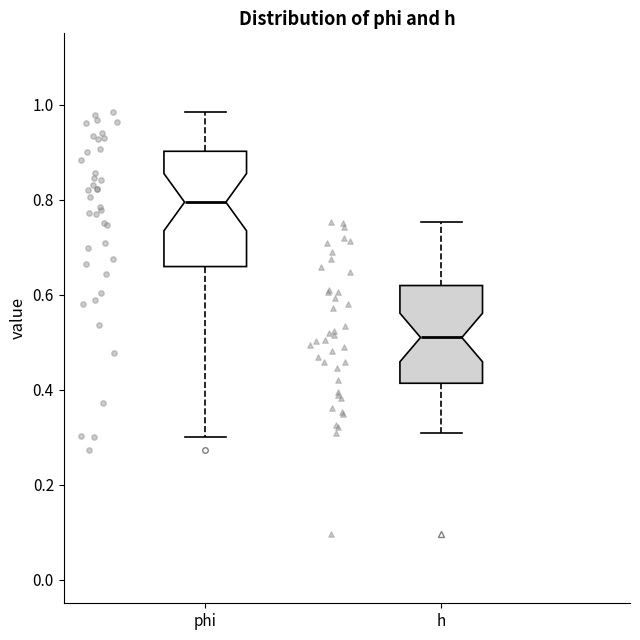

Reading left to right, read every box against the y-axis: the position of its median line, the range the box covers, and the ends of its whiskers. The values are not printed on the chart, so give them approximately, as read against the axis.

phi: median 0.80, box 0.66 to 0.90, whiskers 0.30 to 0.98
h: median 0.50, box 0.42 to 0.62, whiskers 0.30 to 0.76